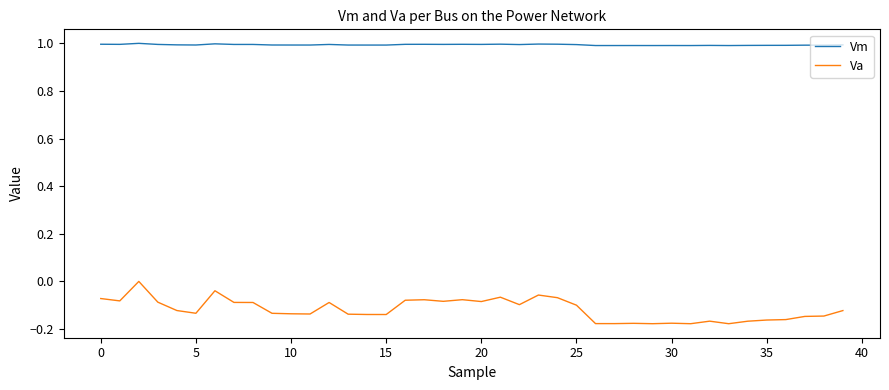

True or false: Va and Vm intersect in this chart.

False